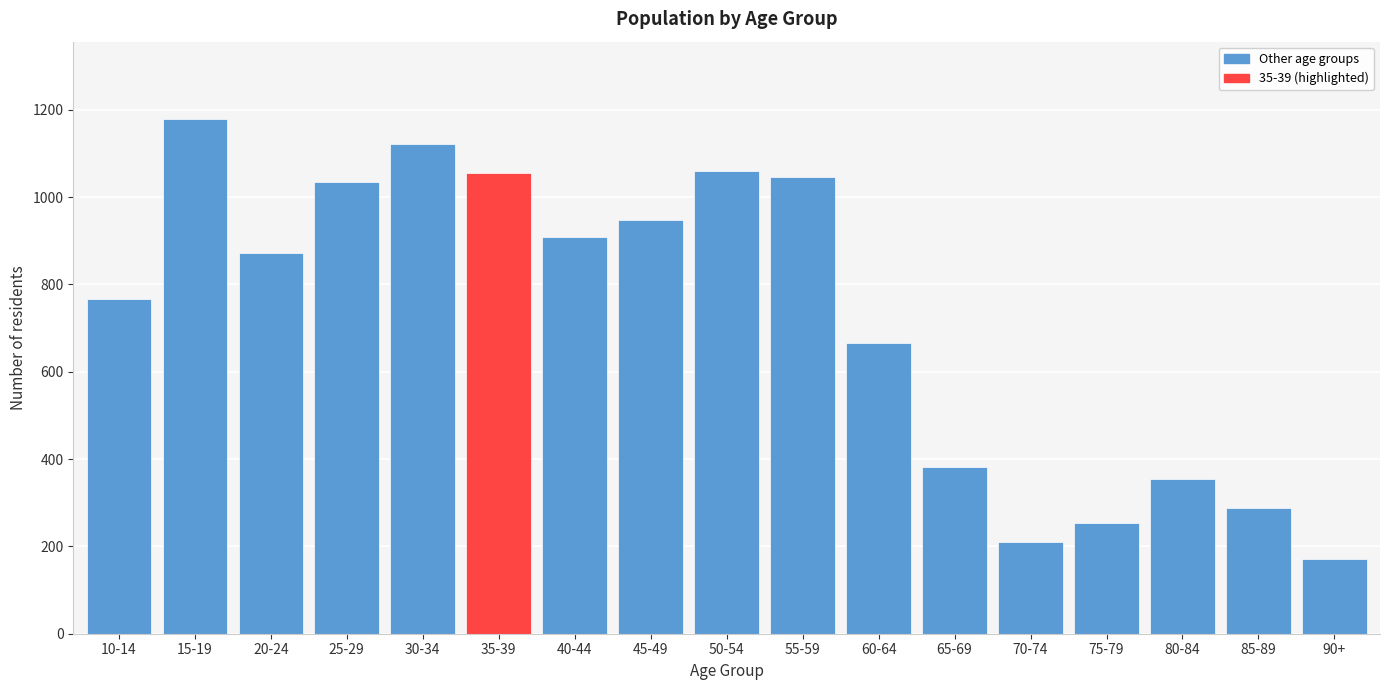

What is the difference between the values at 10-14 and 60-64?

102